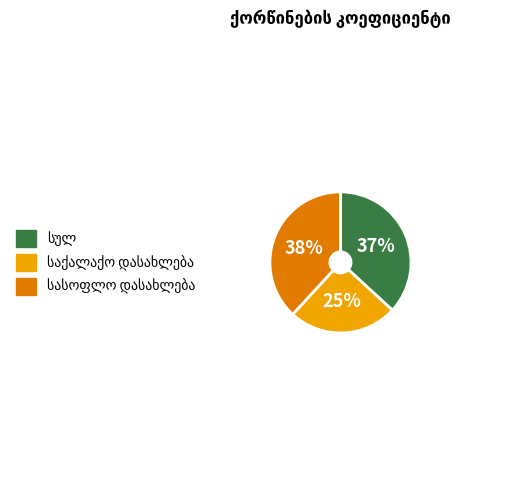

To the nearest percent, what is the average slice percentage?

33%